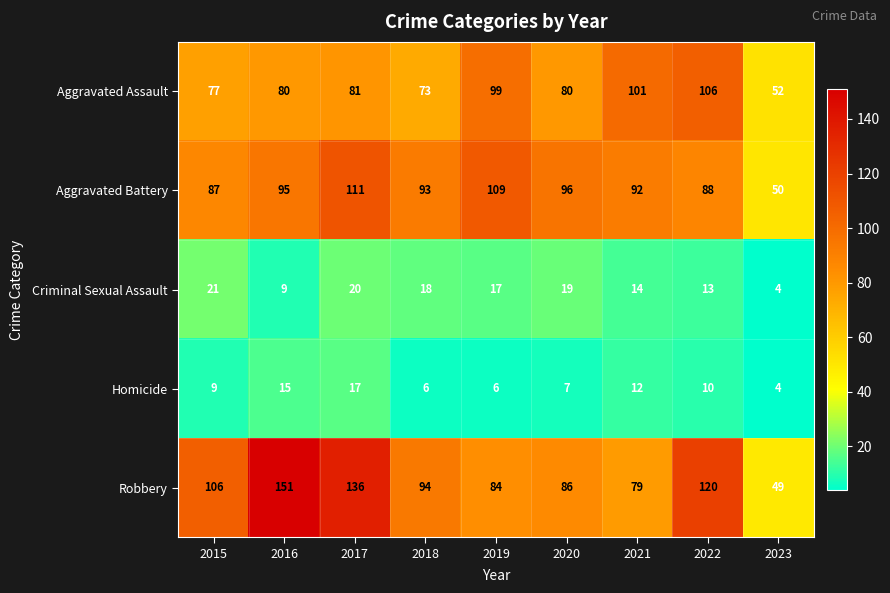

The value of Aggravated Assault at 2021 is 25. True or false?

False